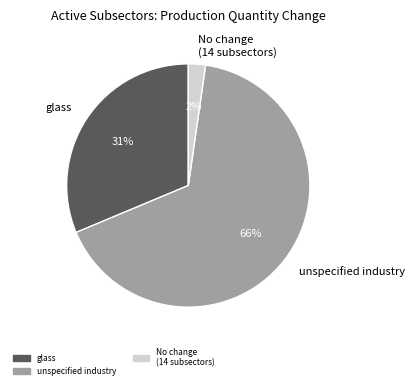

How many segments does this pie chart have?

3